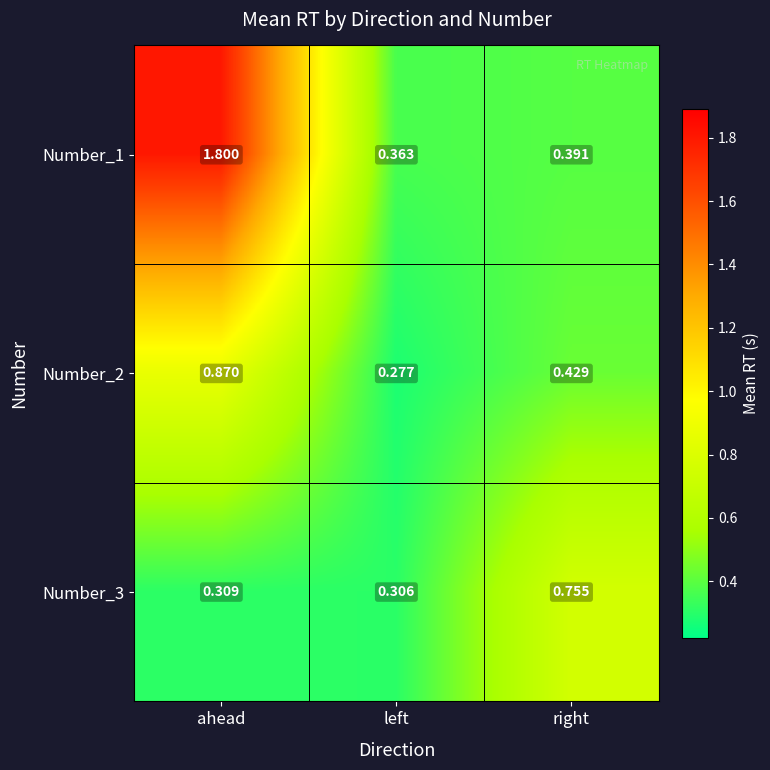

How many distinct data groups are displayed?

3